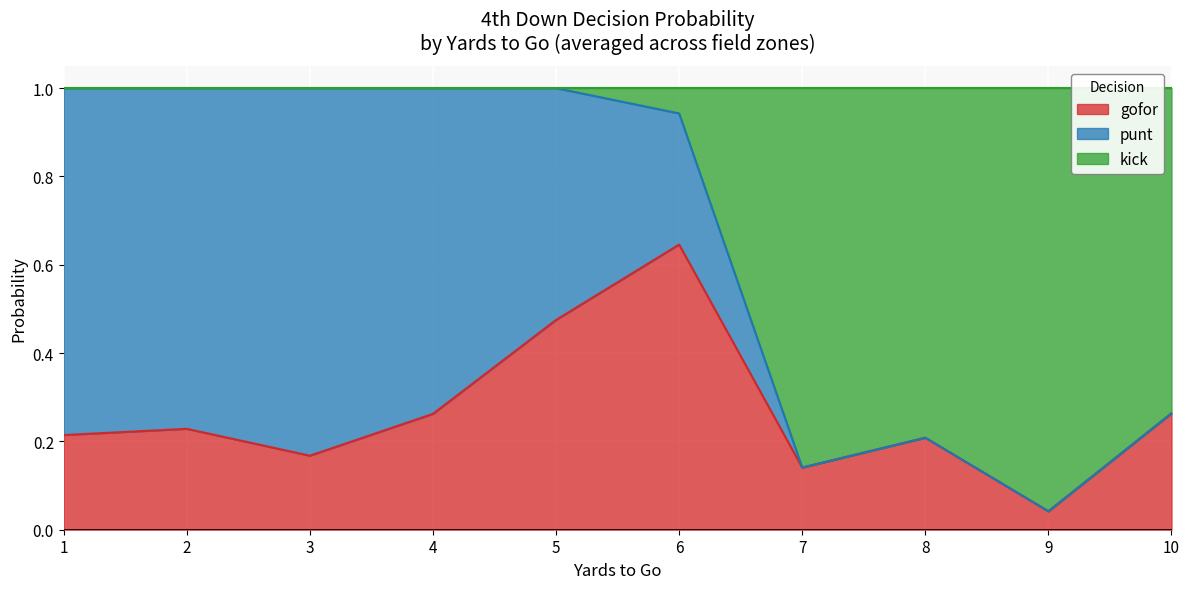

What is the total value across all series at 29?

1.0